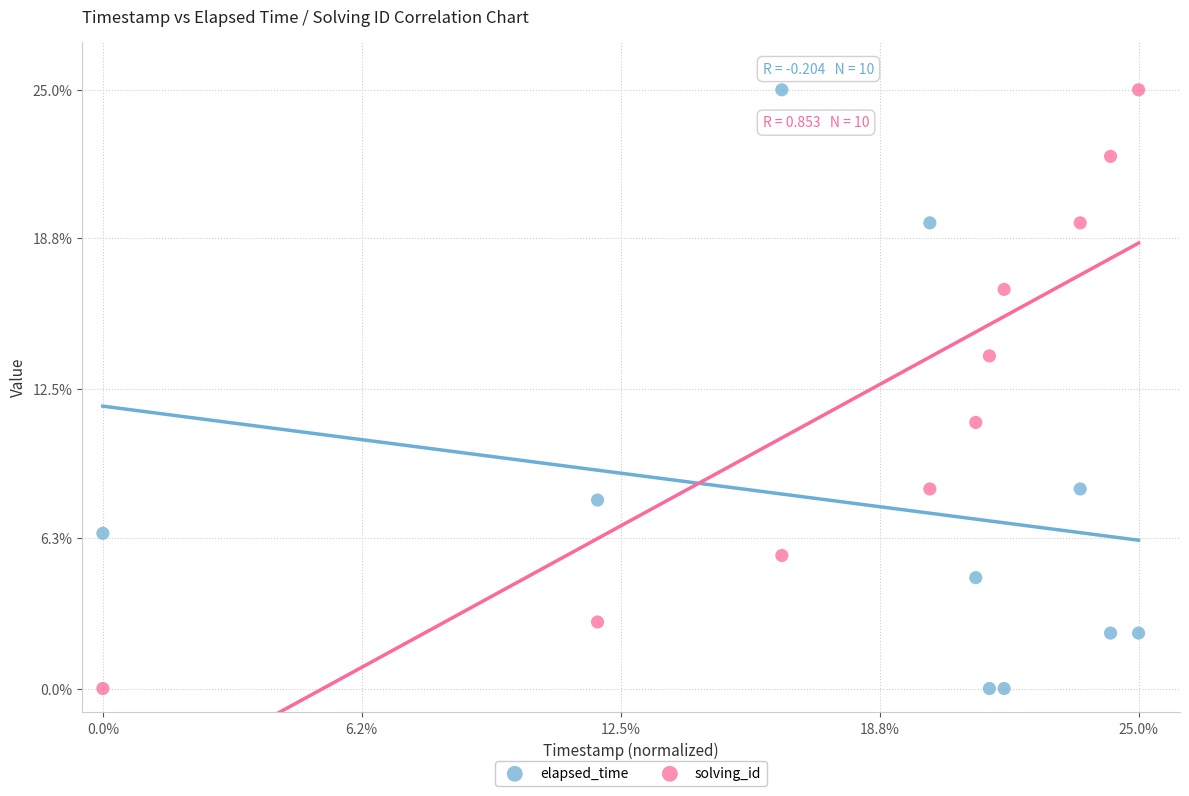

What are all the series names shown in the legend?

elapsed_time, solving_id